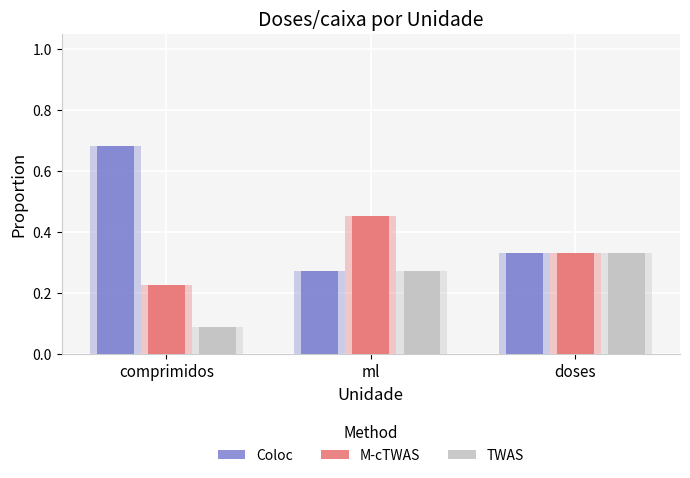

What is the minimum value shown in the chart?

0.1